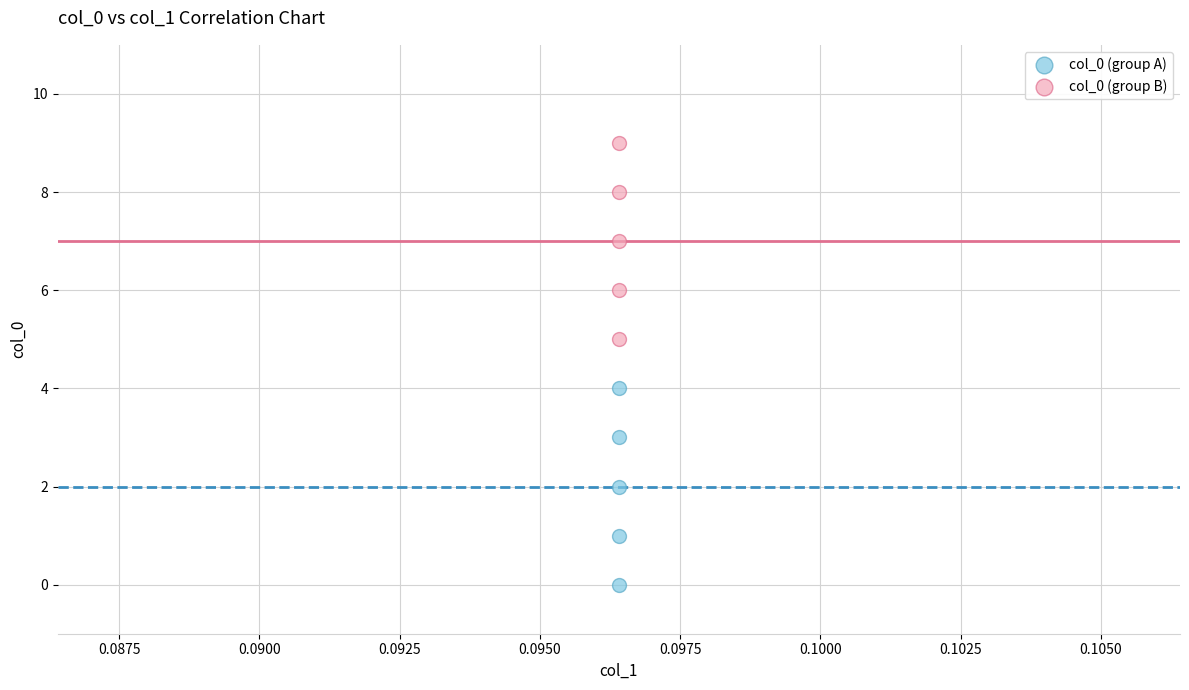

Which series contains the lowest Y value?

col_0 (group A)